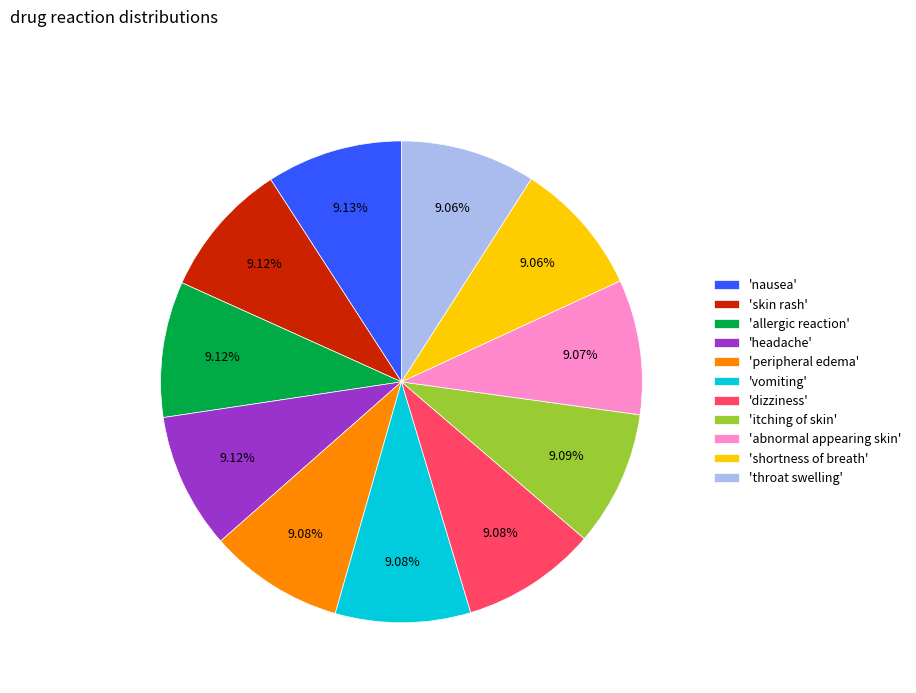

Is 'dizziness' the majority of the pie?

No